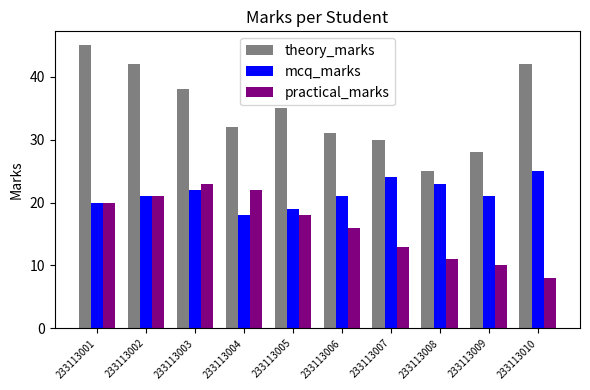

Reading left to right, extract all data points from this chart.

theory_marks: 45	42	38	32	35	31	30	25	28	42
mcq_marks: 20	21	22	18	19	21	24	23	21	25
practical_marks: 20	21	23	22	18	16	13	11	10	8